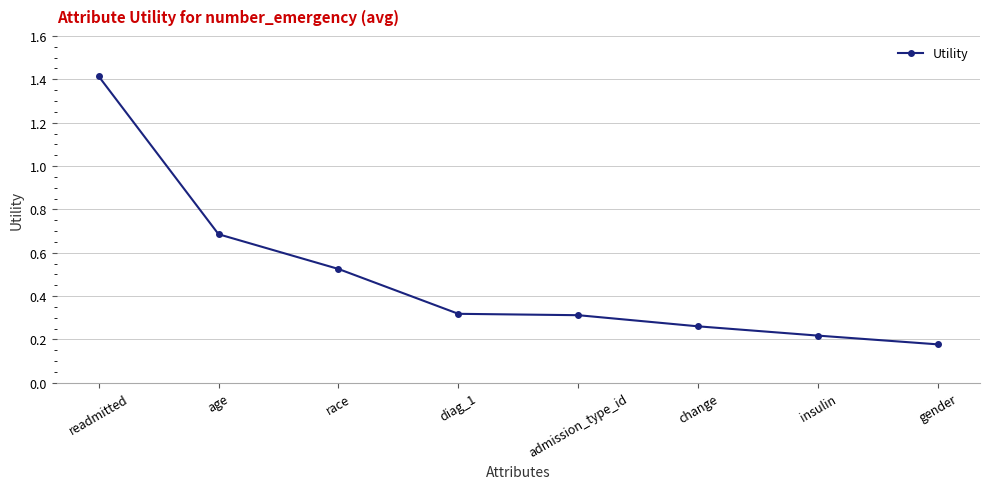

Which category has the lowest value across all series?

gender